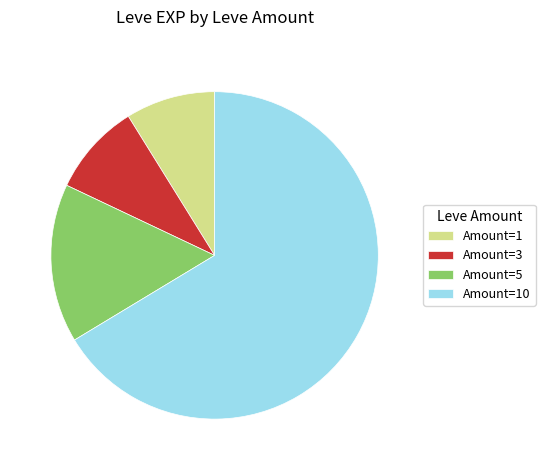

Do Amount=3 and Amount=5 together represent more than half of the pie?

No